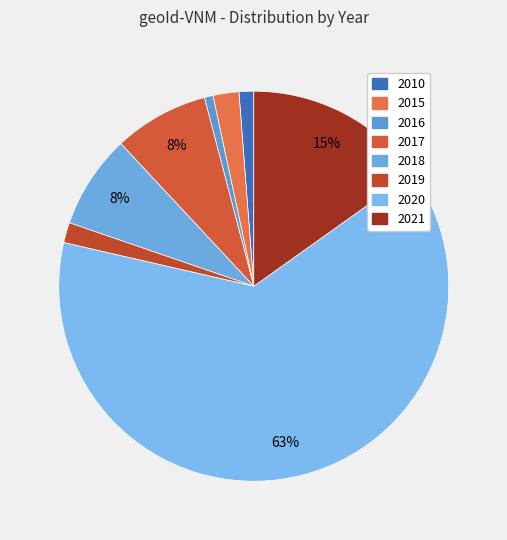

The 2015 slice represents 2% of the pie. True or false?

True